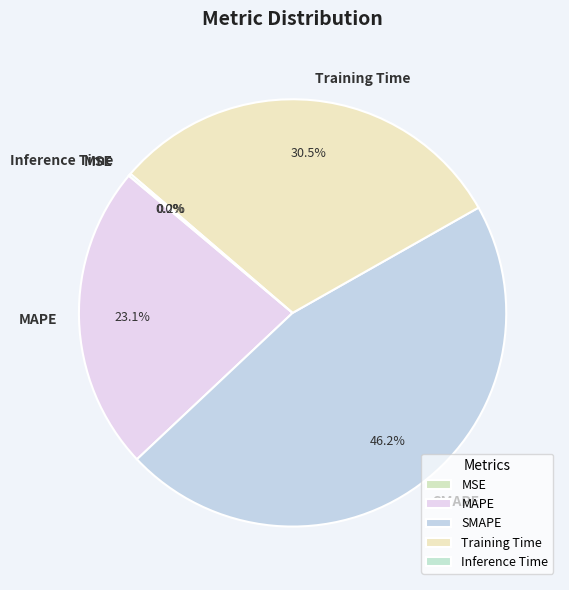

Does any single category account for the majority?

No